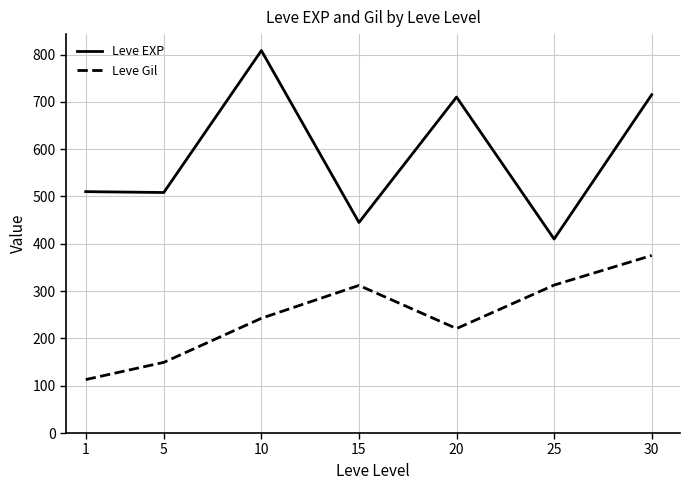

At how many categories does at least one series exceed 126?

7